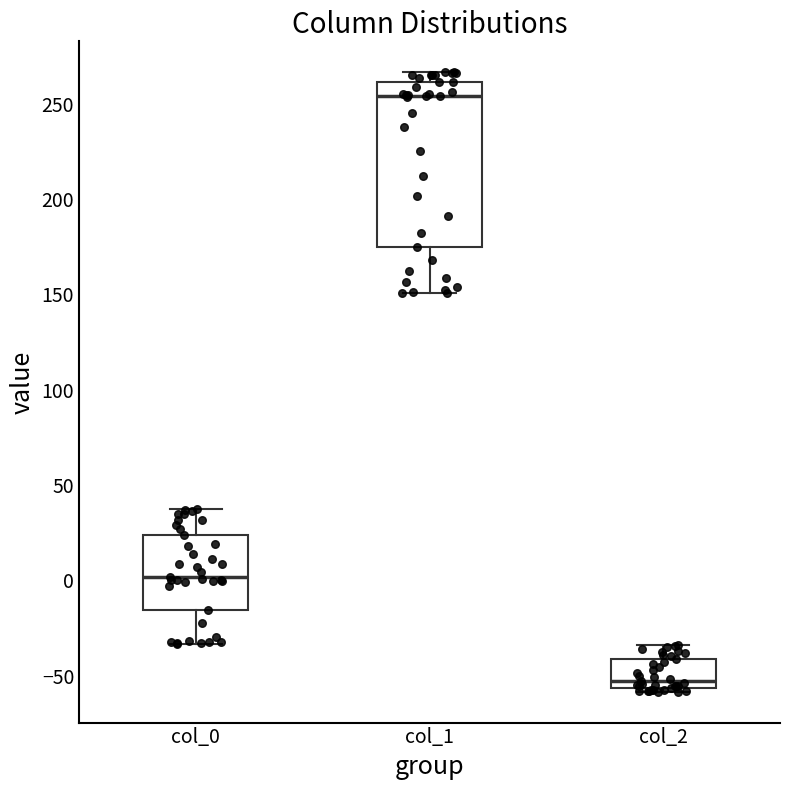

Where does the lower whisker of the box for col_0 end on the y-axis? The values are not printed on the chart, so give them approximately, as read against the axis.

-35